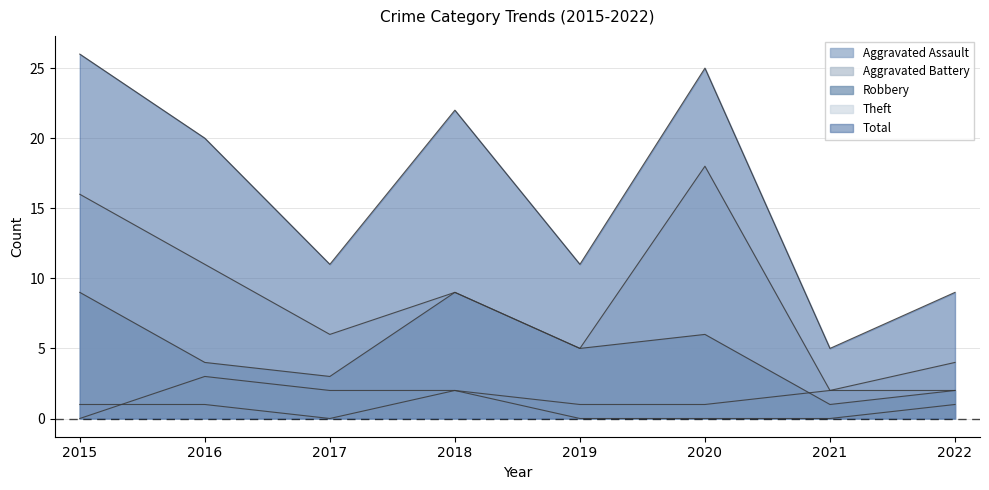

True or false: Total and Robbery intersect in this chart.

False